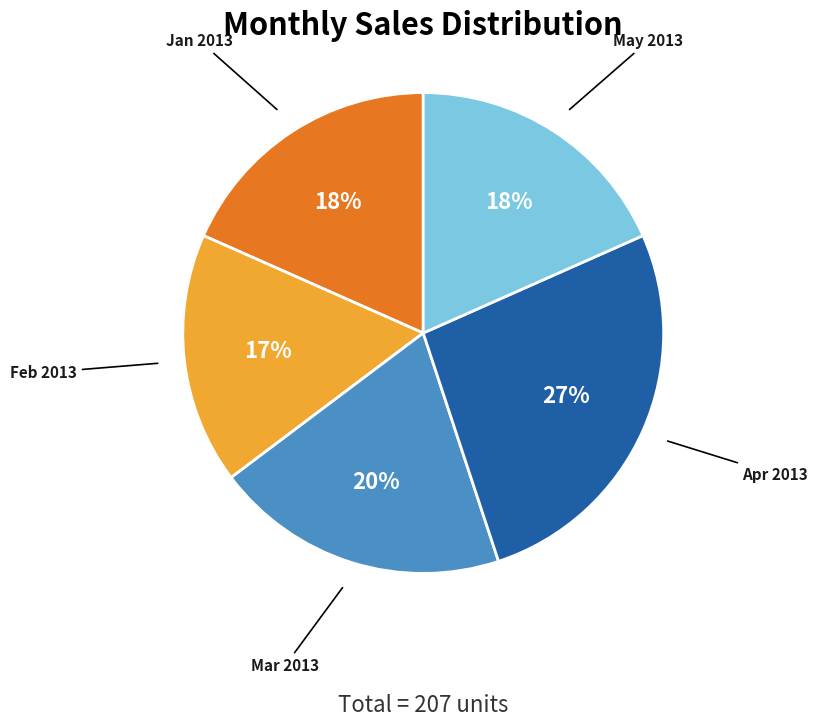

True or false: Jan 2013 accounts for 18% of the total.

True